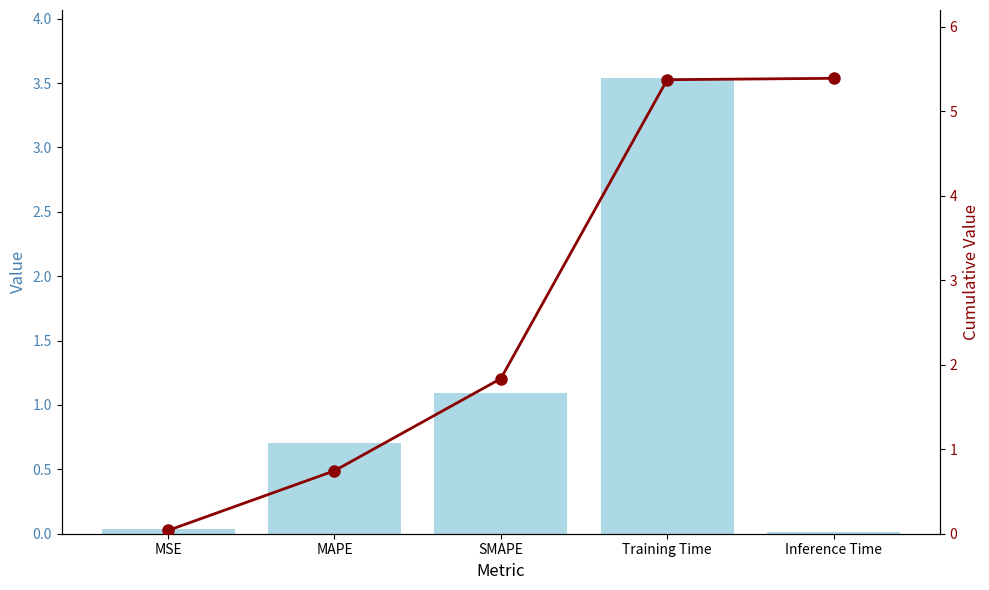

Which has a higher value, Training Time or MAPE?

Training Time